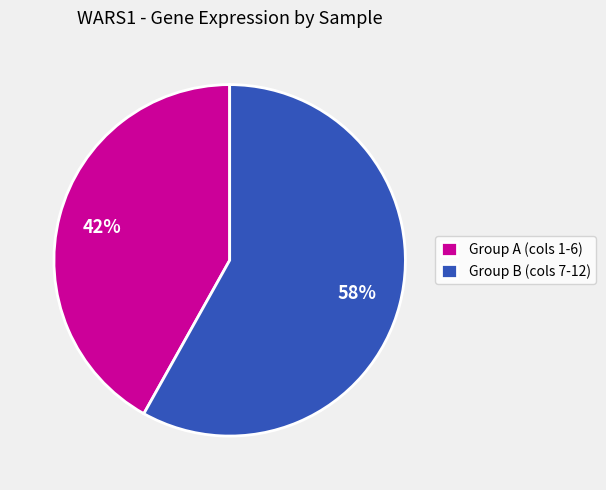

Is the sum of Group A (cols 1-6) and Group B (cols 7-12) greater than half?

Yes